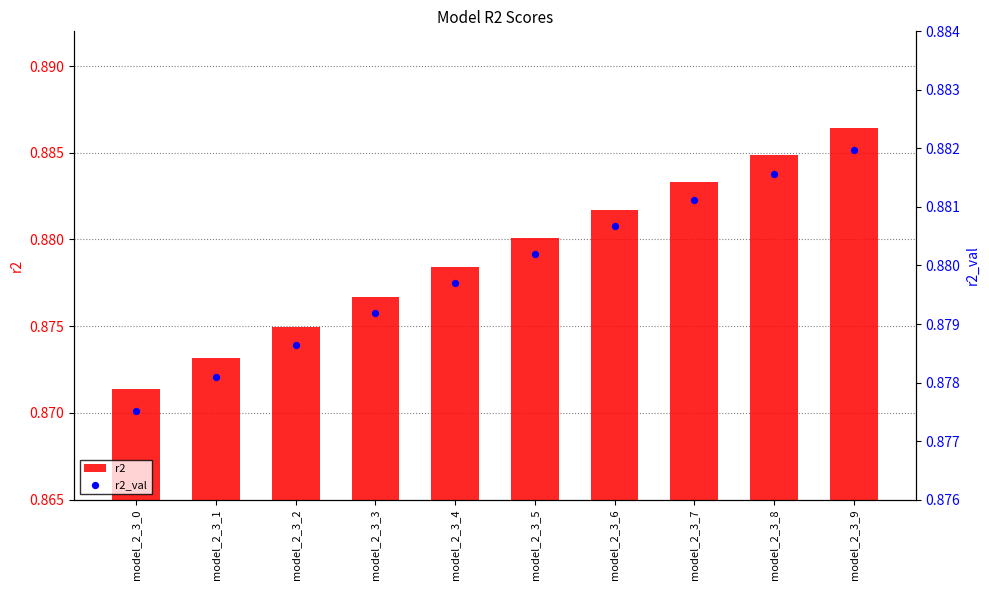

Which series reaches the minimum Y coordinate?

r2